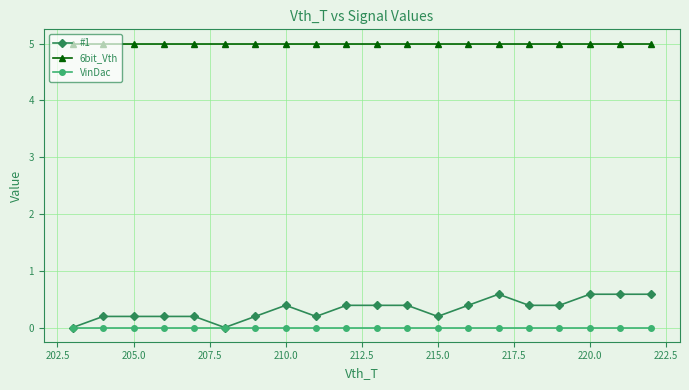

Which series has the largest total across all categories?

6bit_Vth